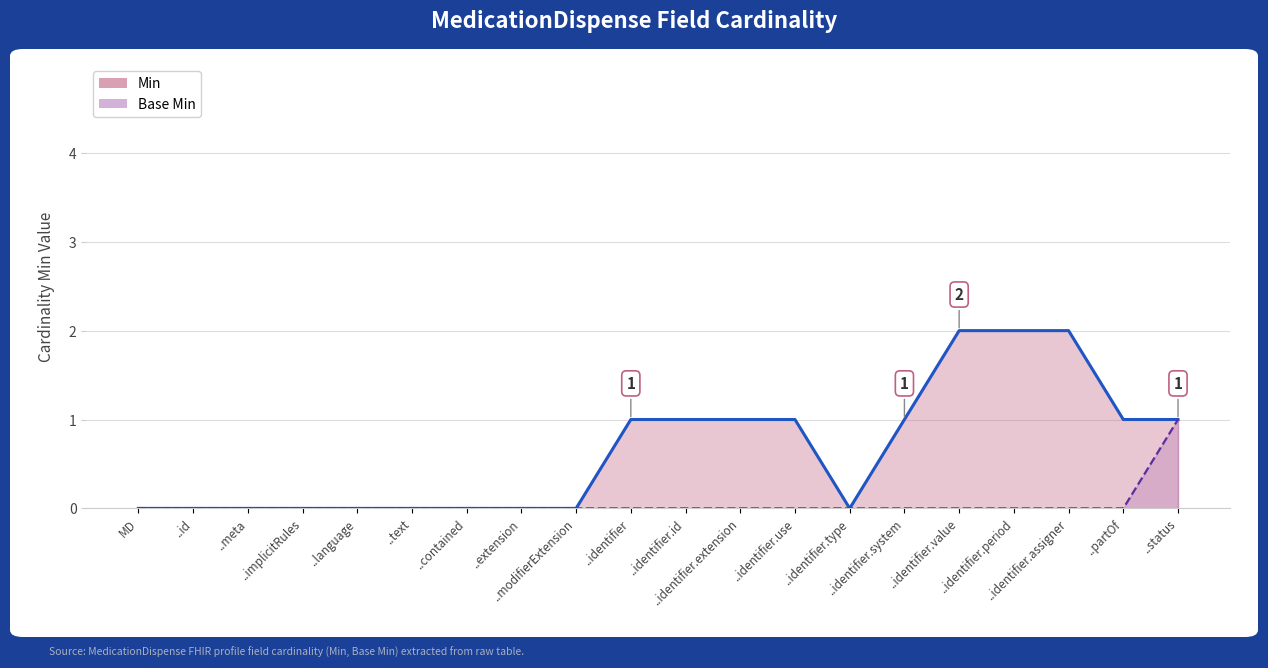

Reading left to right, extract all data points from this chart.

Min: 0	0	0	0	0	0	0	0	0	1	1	1	1	0	1	2	2	2	1	1
Base Min: 0	0	0	0	0	0	0	0	0	0	0	0	0	0	0	0	0	0	0	1